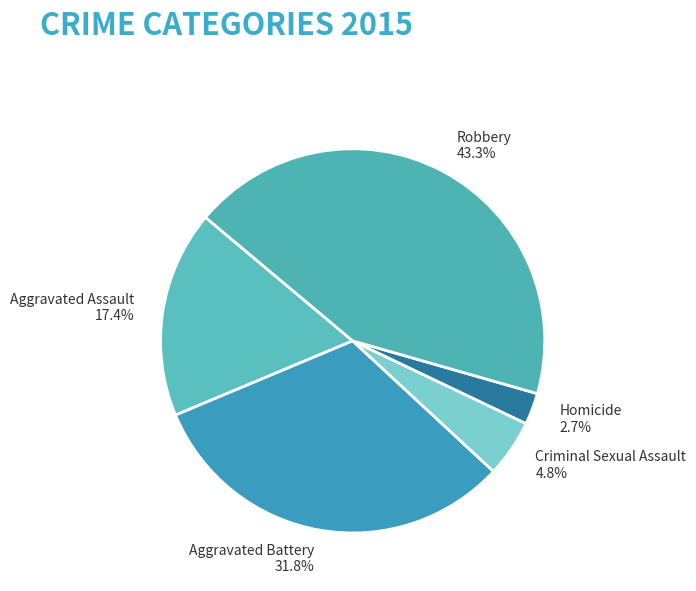

Is Aggravated Battery the majority of the pie?

No